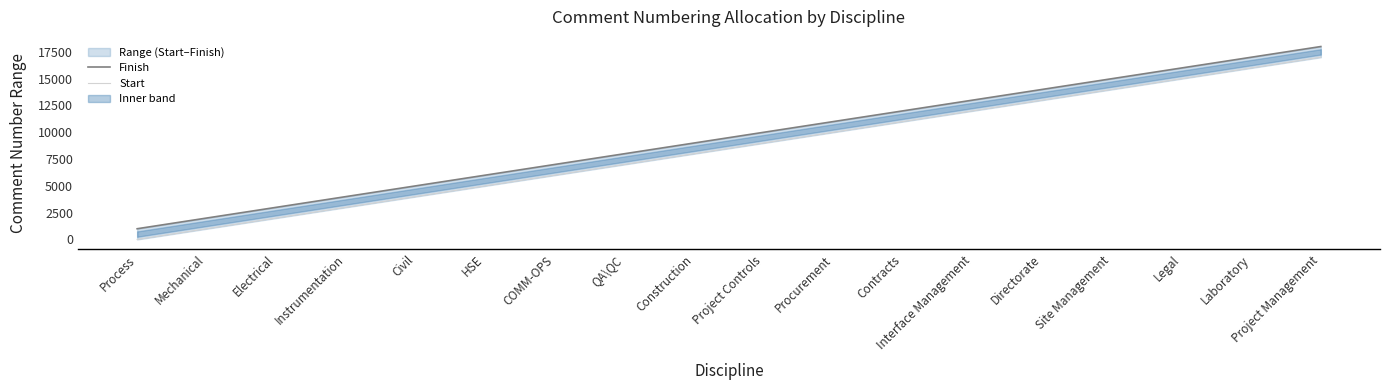

True or false: Finish has more than 2 points higher than both neighbors.

False